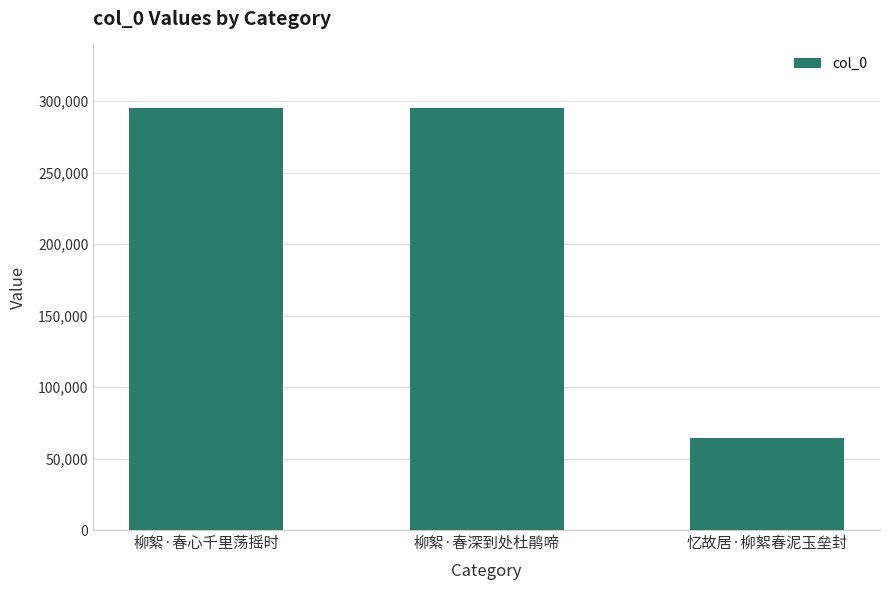

Are the bars grouped side by side (vs. stacked)?

No